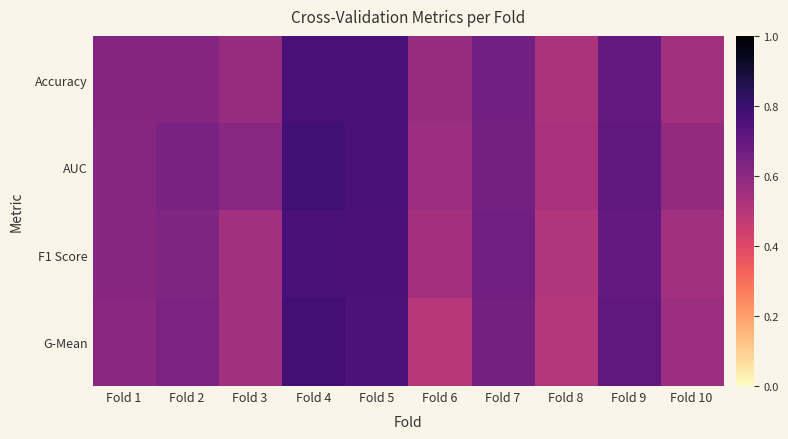

Rank the series by their maximum value, from lowest to highest.

Accuracy, F1 Score, G-Mean, AUC